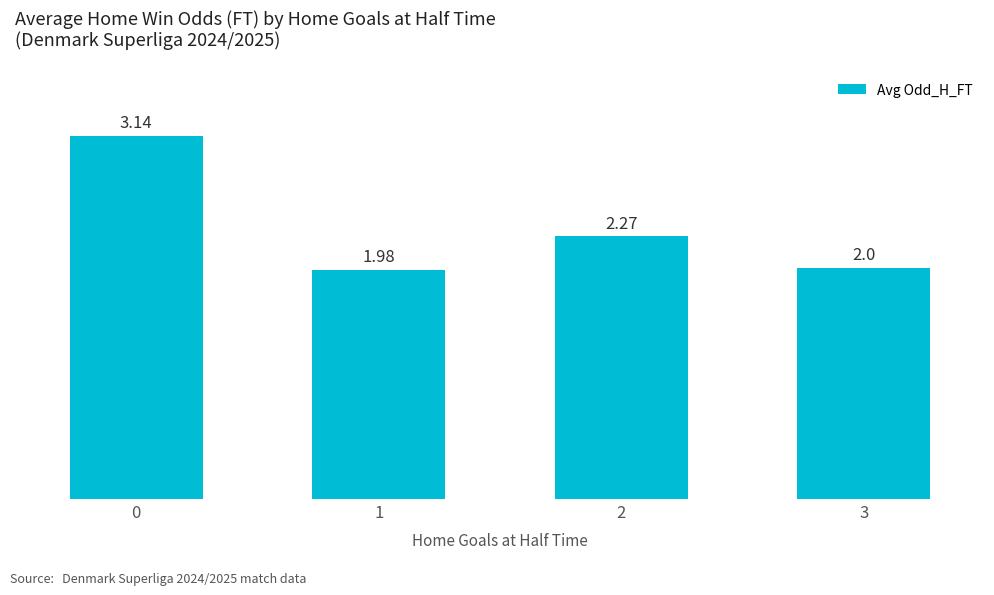

Rank the categories by value from highest to lowest.

0, 2, 3, 1